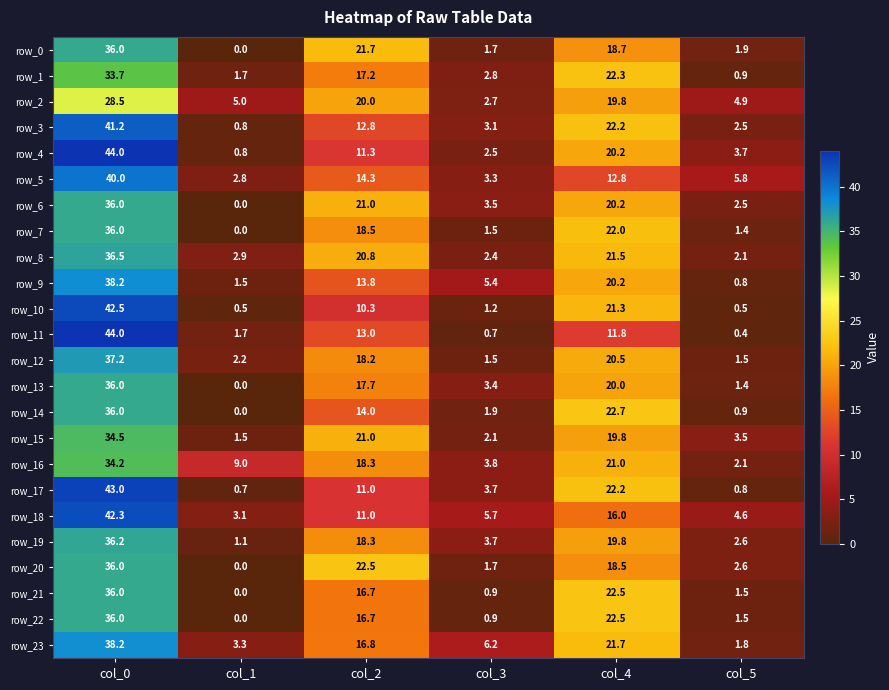

What is the average value of the row_1 series?

13.1